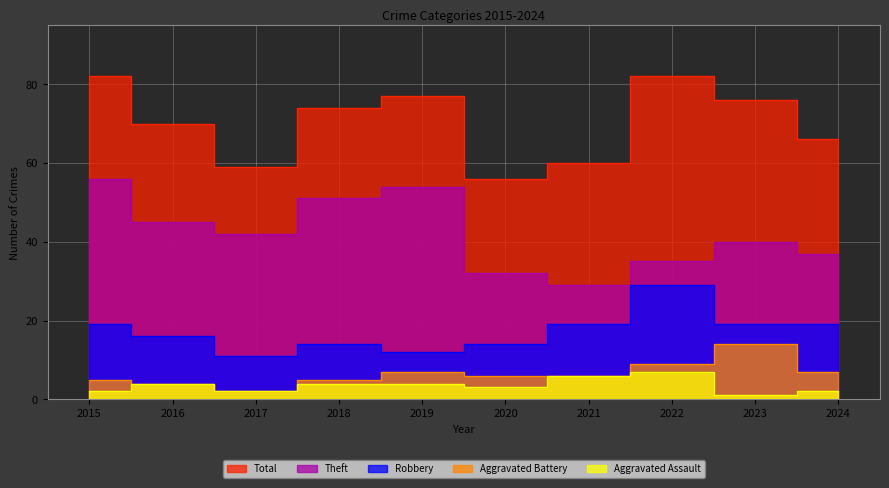

True or false: Theft has more than 2 points higher than both neighbors.

False